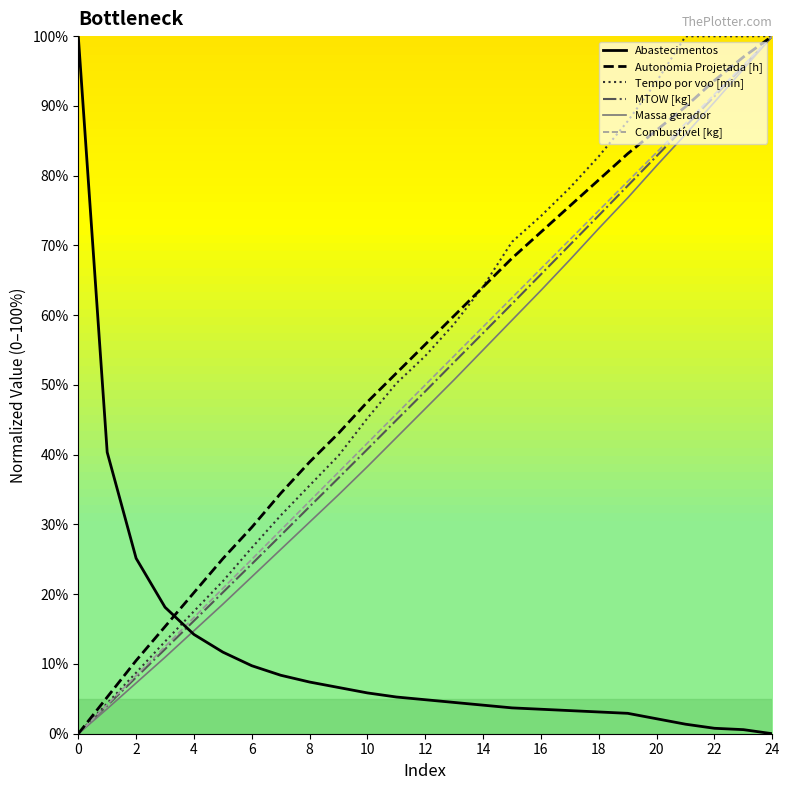

What are all the series names shown in the legend?

Abastecimentos, Autonomia Projetada [h], Tempo por voo [min], MTOW [kg], Massa gerador, Combustível [kg]